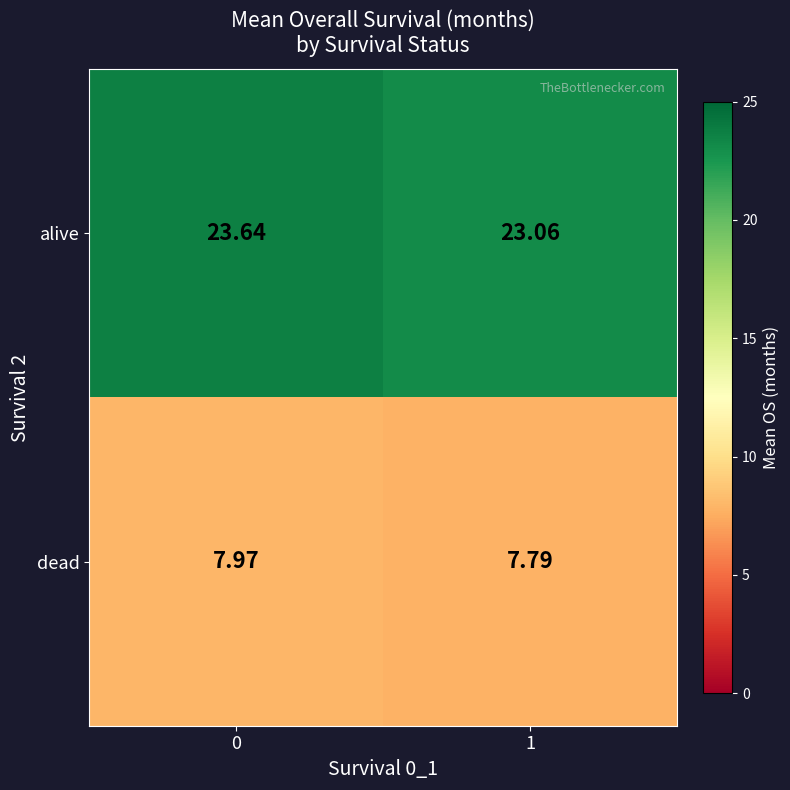

Which series changed the most between 0 and 1?

alive